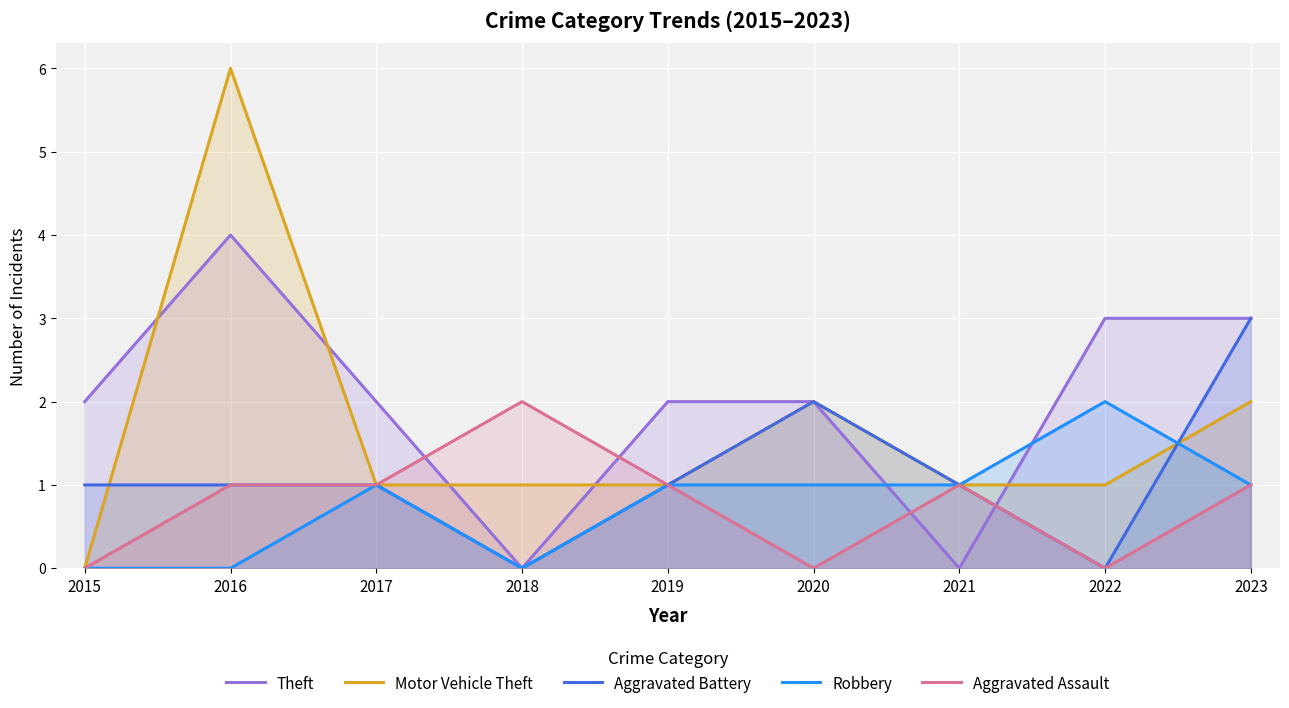

True or false: Aggravated Assault has a value of 1 at 2019.

True